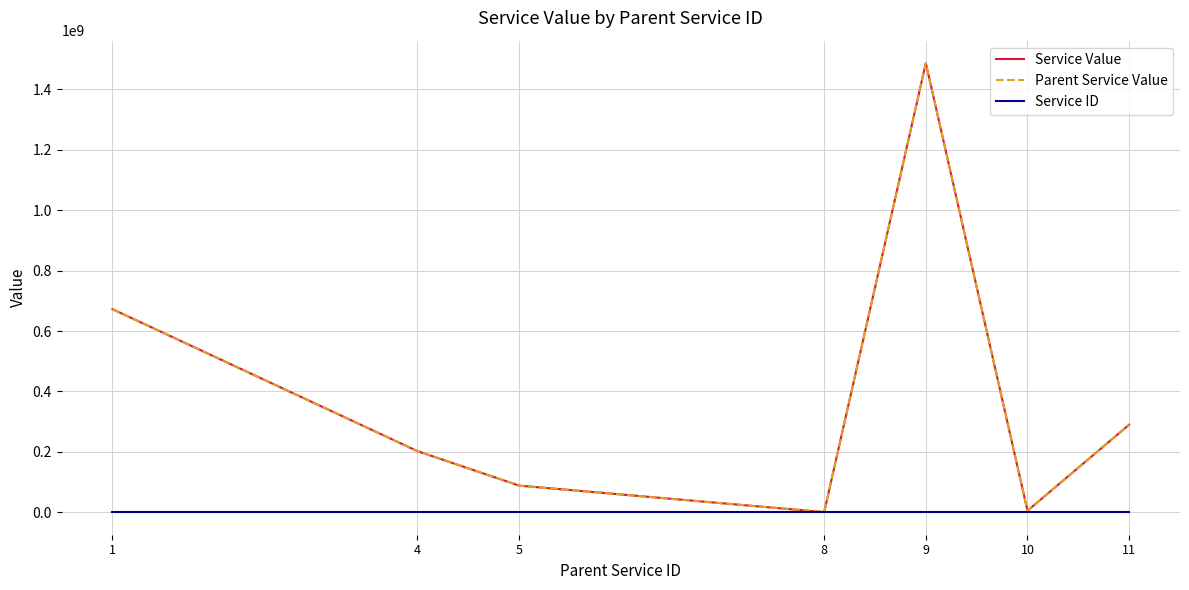

How many lines are shown in the chart?

3